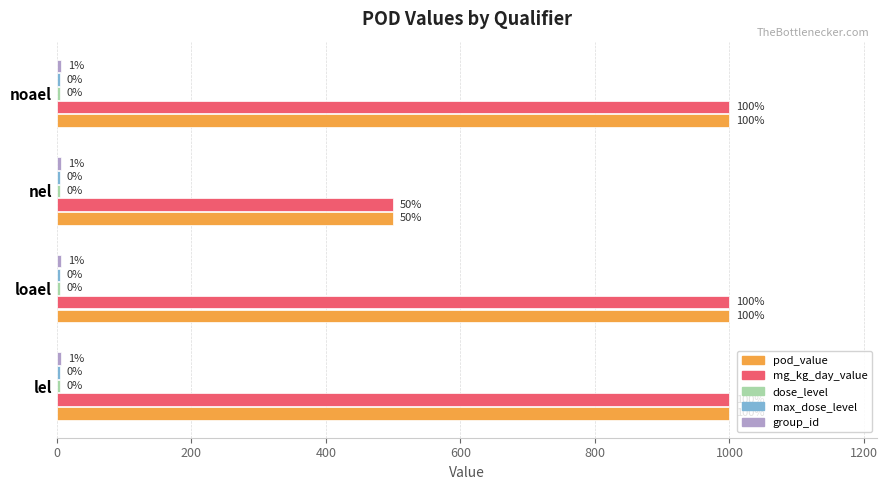

How many groups of bars are there?

4